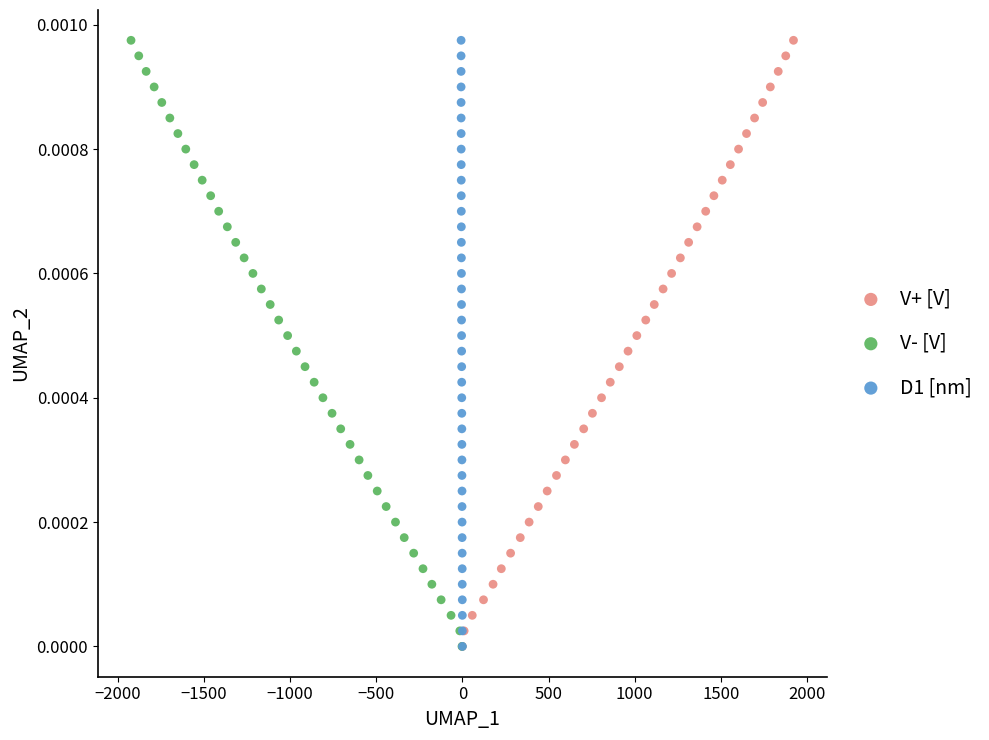

What are all the series names shown in the legend?

V+ [V], V- [V], D1 [nm]